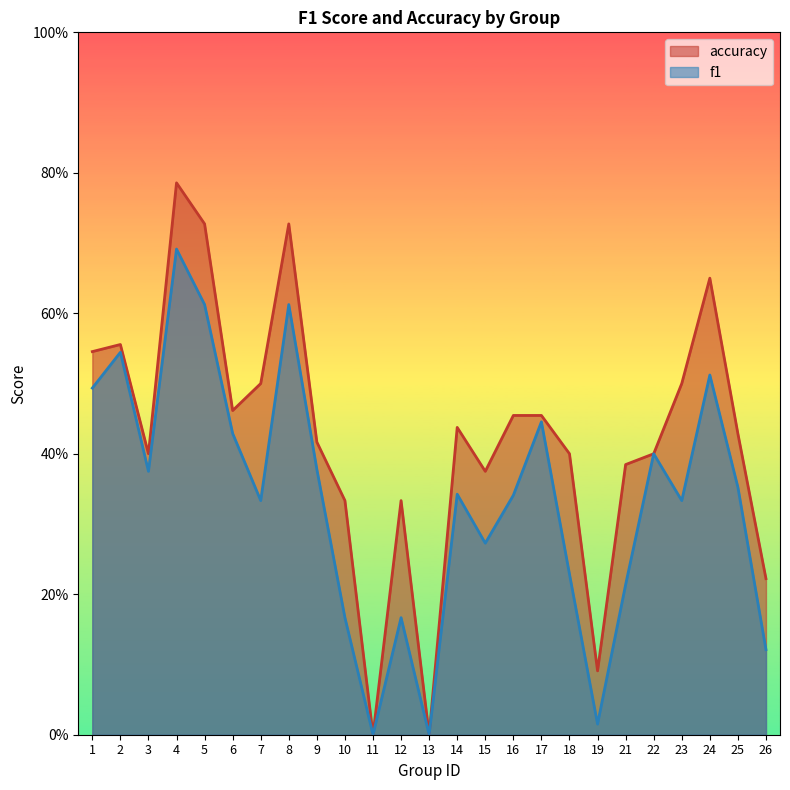

The f1 series shows 0.1 at 26. True or false?

True